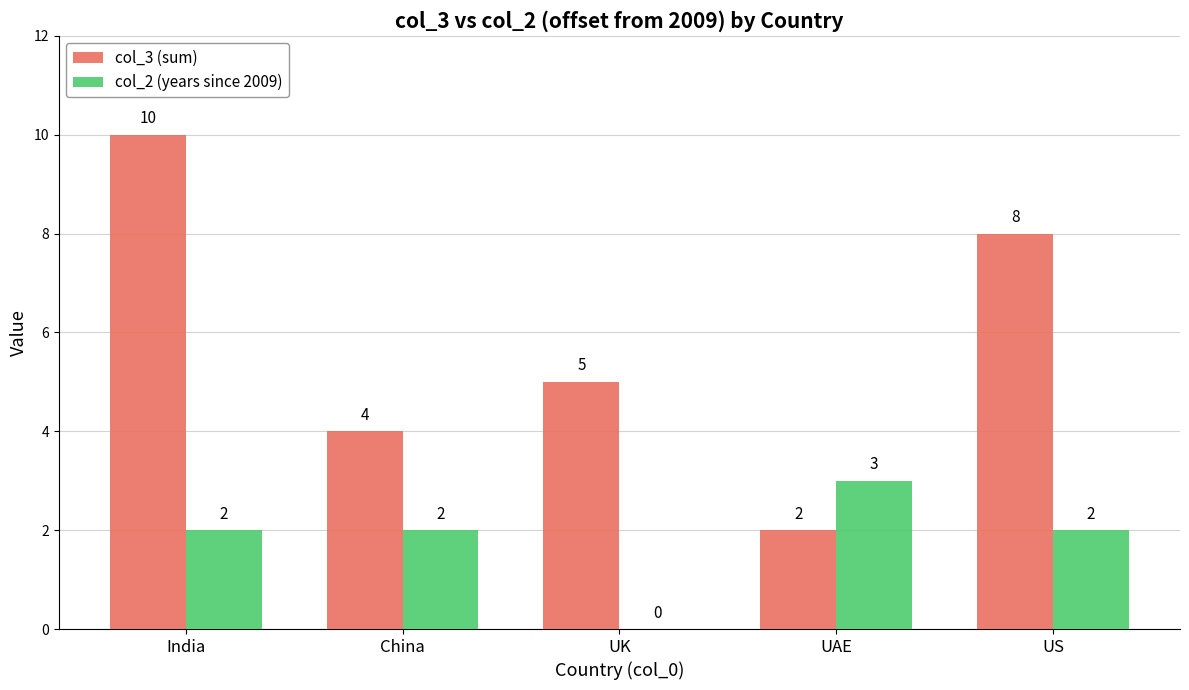

How many groups of bars are there?

5